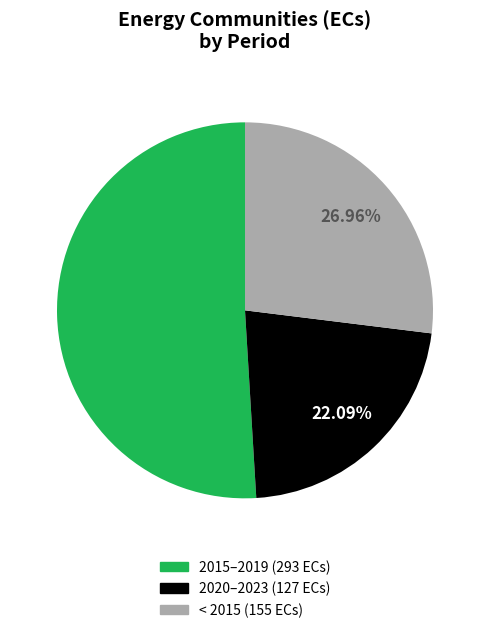

Is there a majority slice in this chart?

Yes